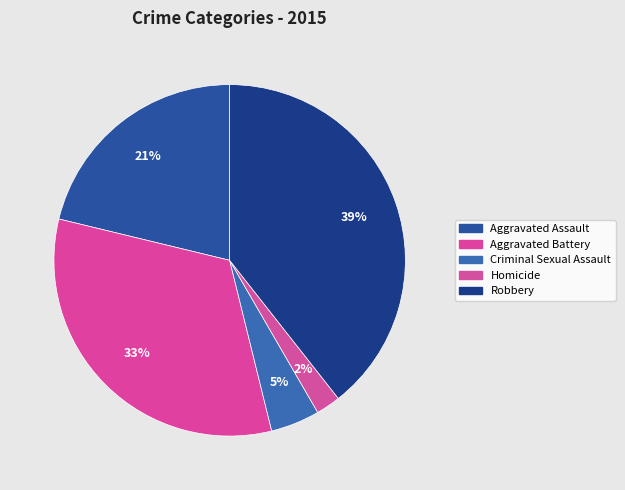

What percentage do Aggravated Assault and Aggravated Battery together represent?

53.8%